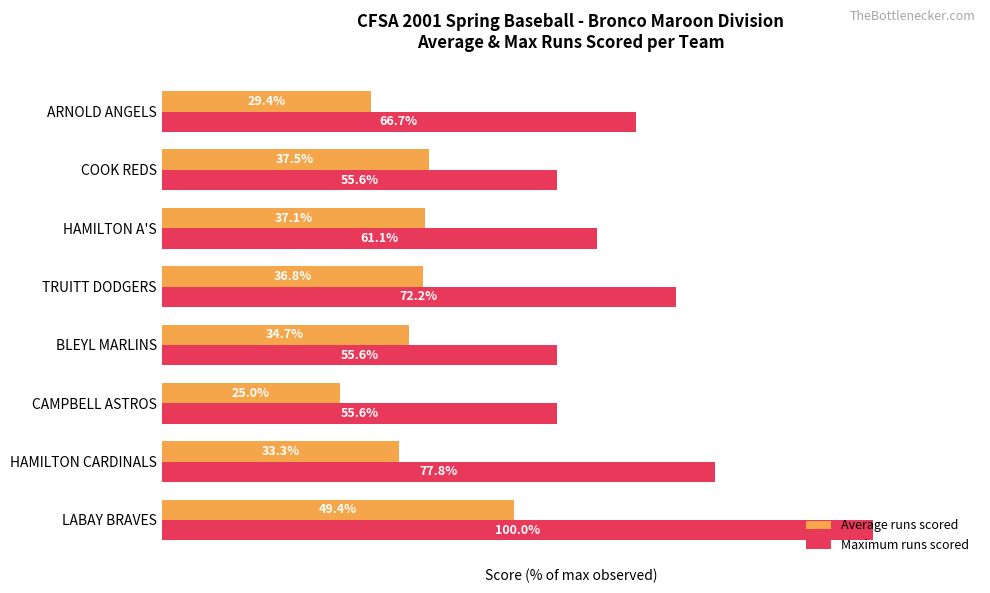

Which series has the largest range (max minus min)?

Maximum runs scored